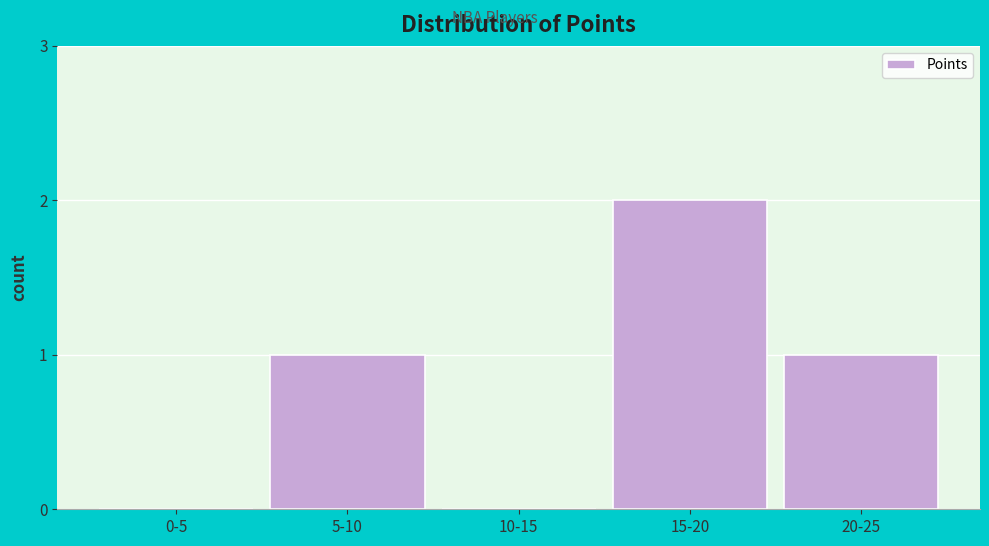

Reading left to right, extract all data points from this chart.

0-5=0	5-10=1	10-15=0	15-20=2	20-25=1